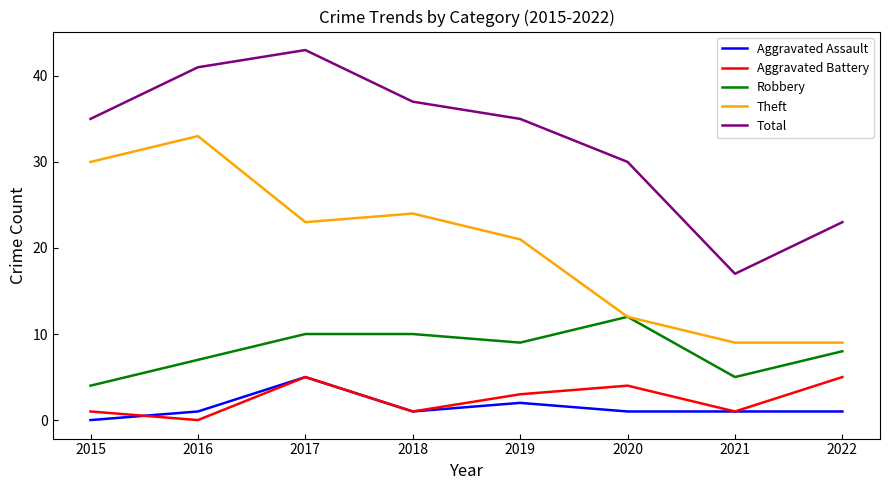

Which series changed the most between 2016 and 2019?

Theft